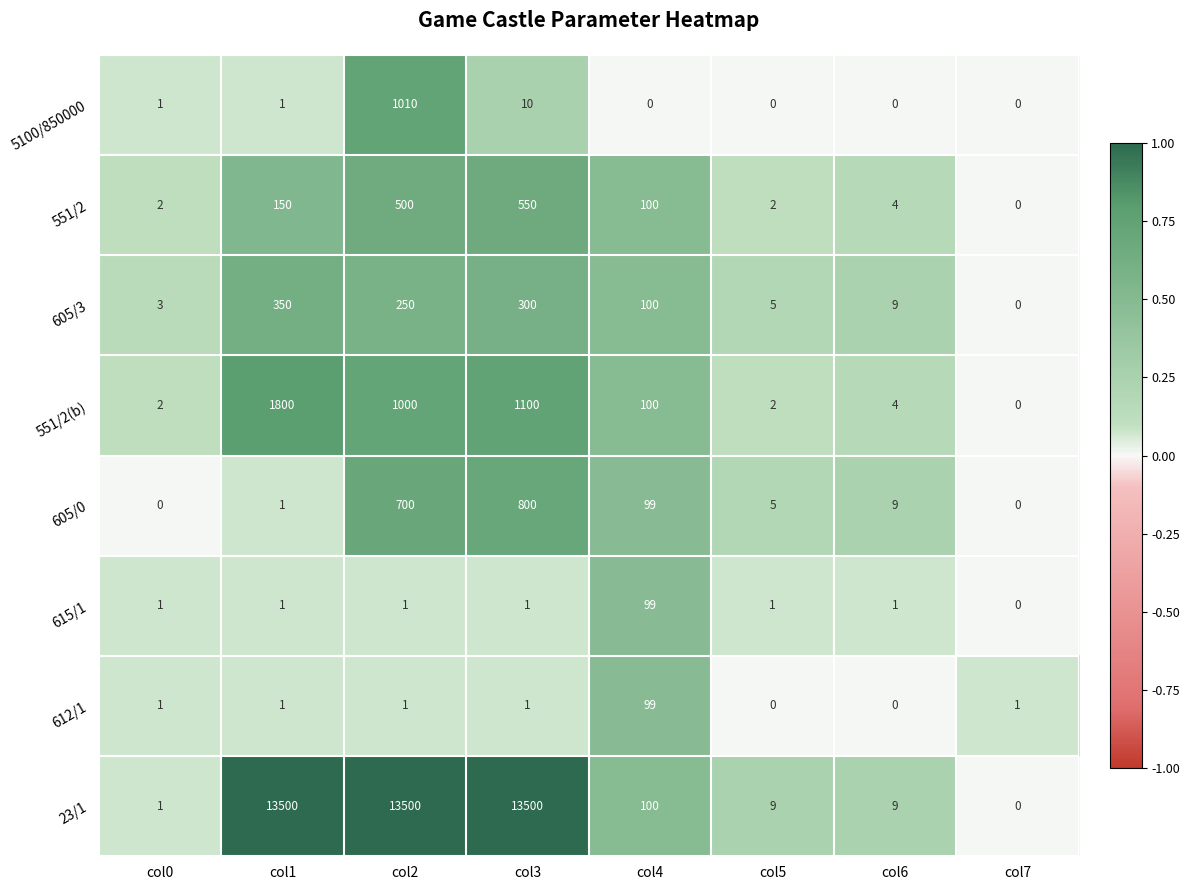

The 605/0 series shows 700 at col2. True or false?

True